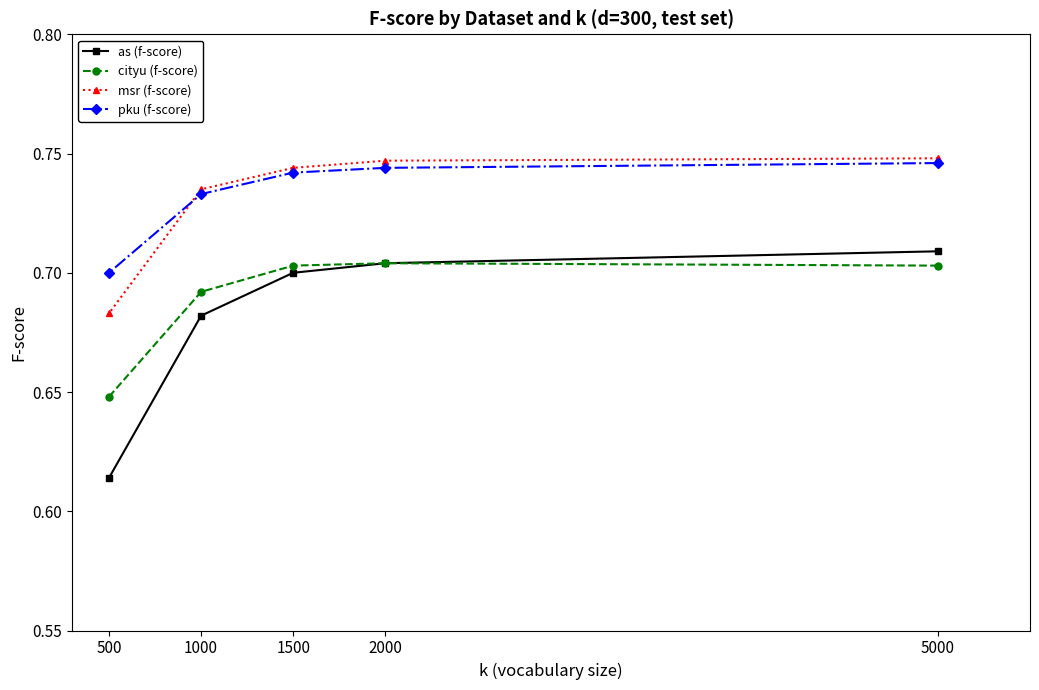

How many interior local peaks does the cityu (f-score) series have?

1